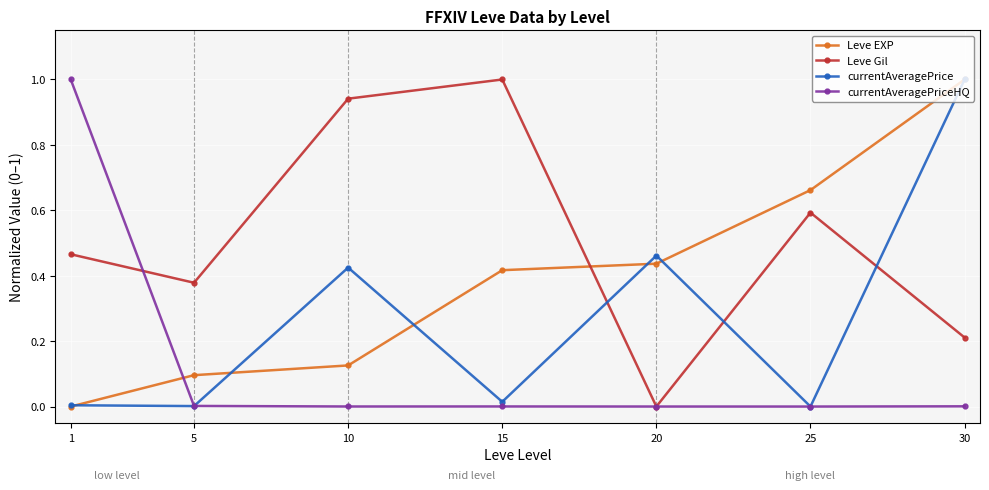

The currentAveragePriceHQ series shows 0.0 at 5. True or false?

True